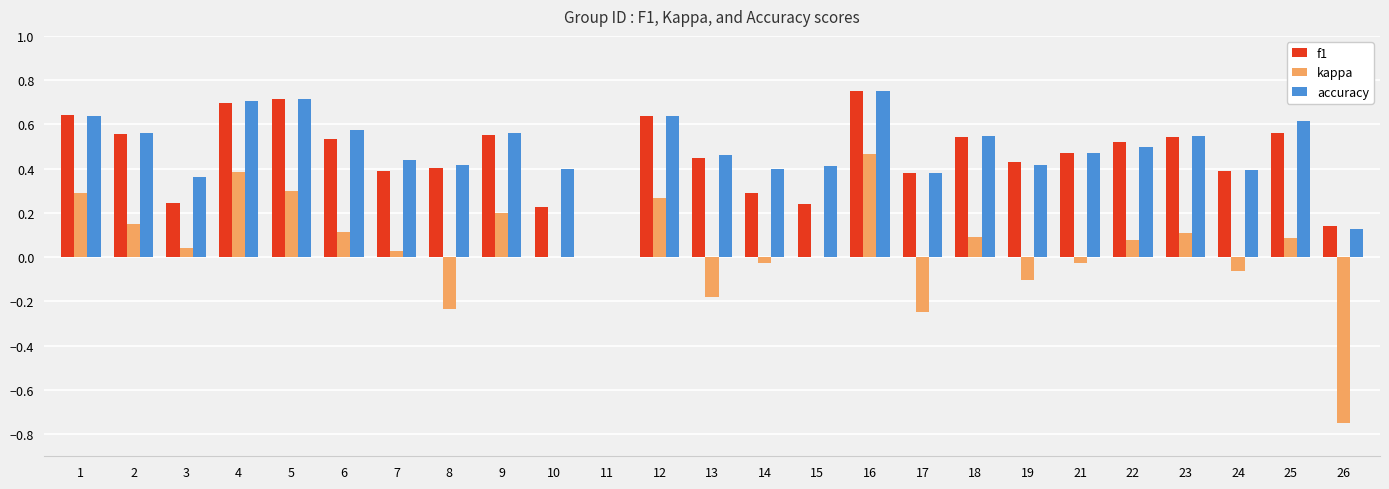

True or false: f1 has a value of 0.2 at 10.

True